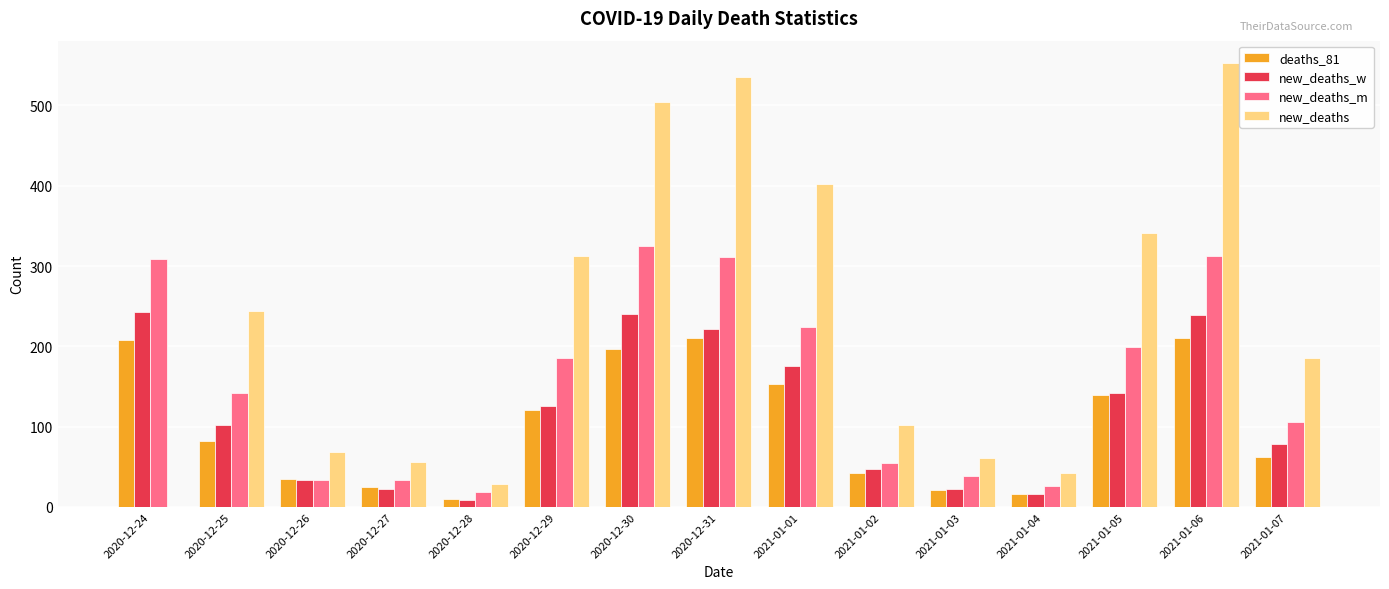

At which category is the sum across all series the highest?

2021-01-06